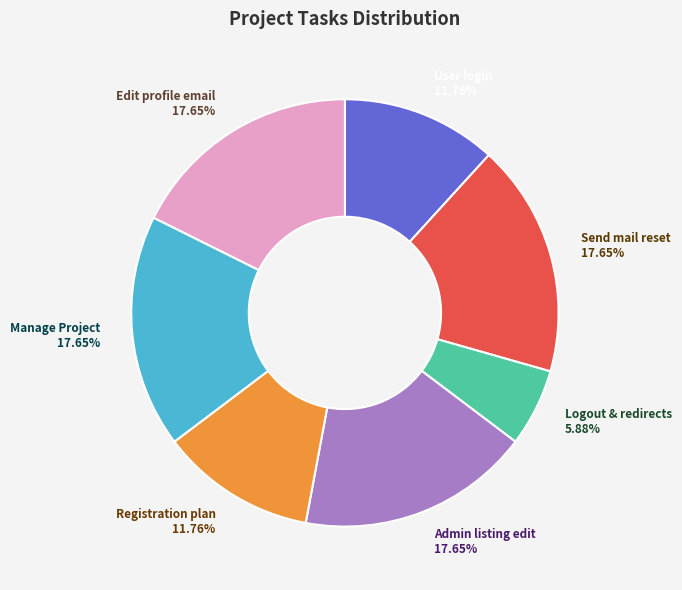

Is Edit profile email the majority of the pie?

No